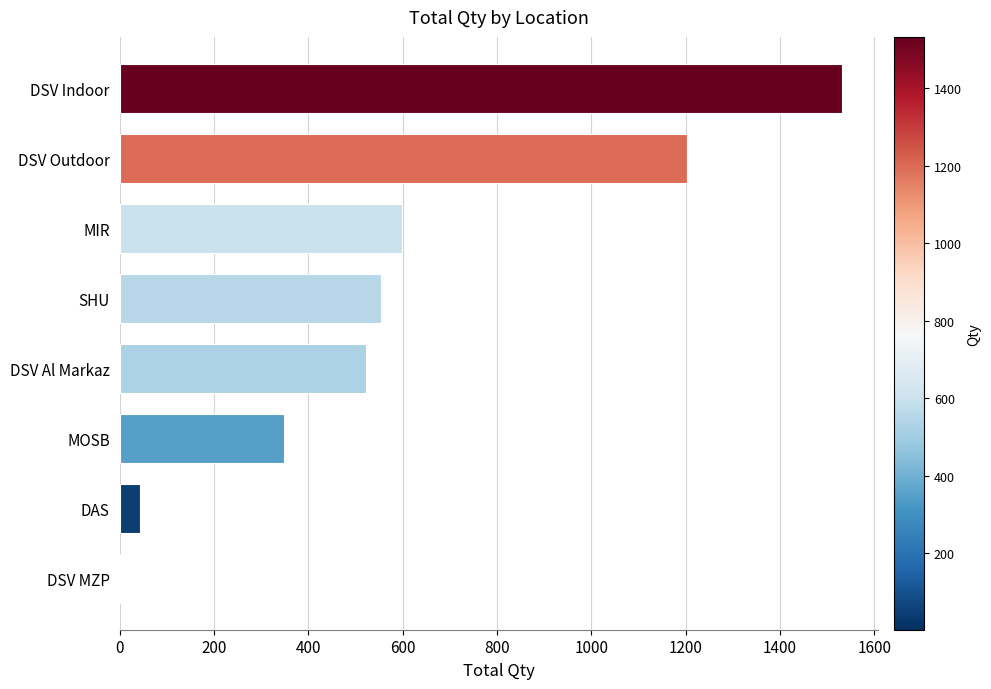

Reading bottom to top, extract all data points from this chart.

DSV MZP=2	DAS=43	MOSB=348	DSV Al Markaz=522	SHU=555	MIR=599	DSV Outdoor=1203	DSV Indoor=1532